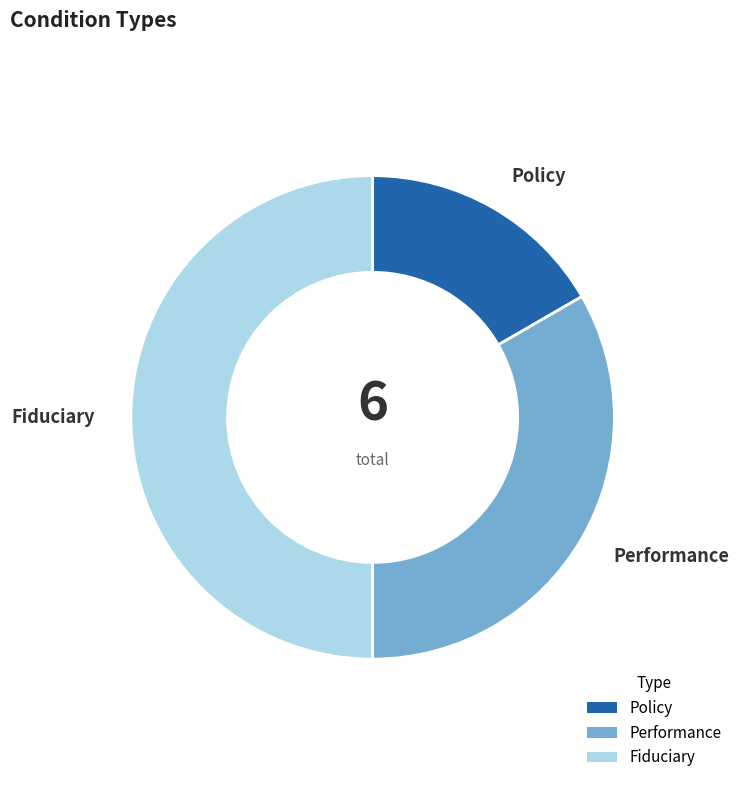

Between Policy and Fiduciary, which is larger?

Fiduciary